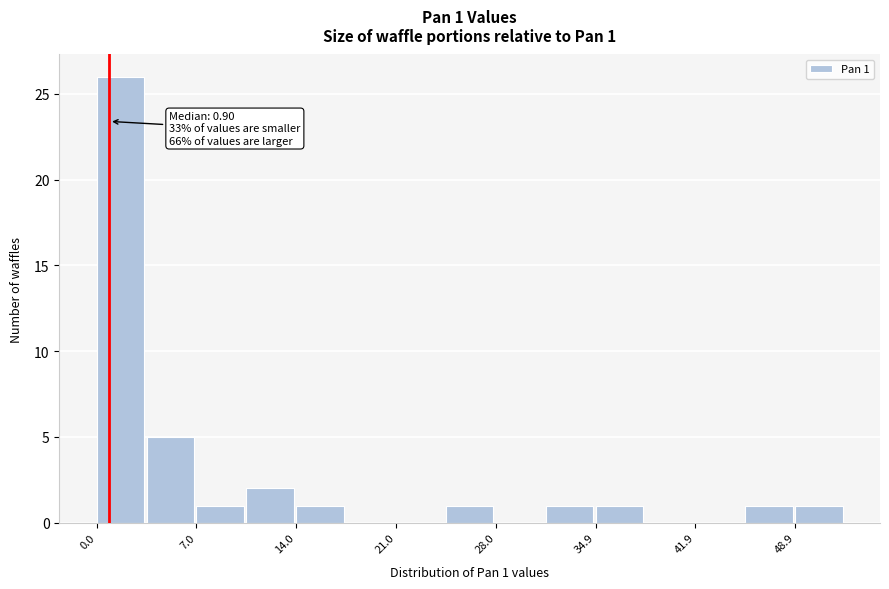

Read against the x-axis, roughly where is the centre of the tallest bar?

2